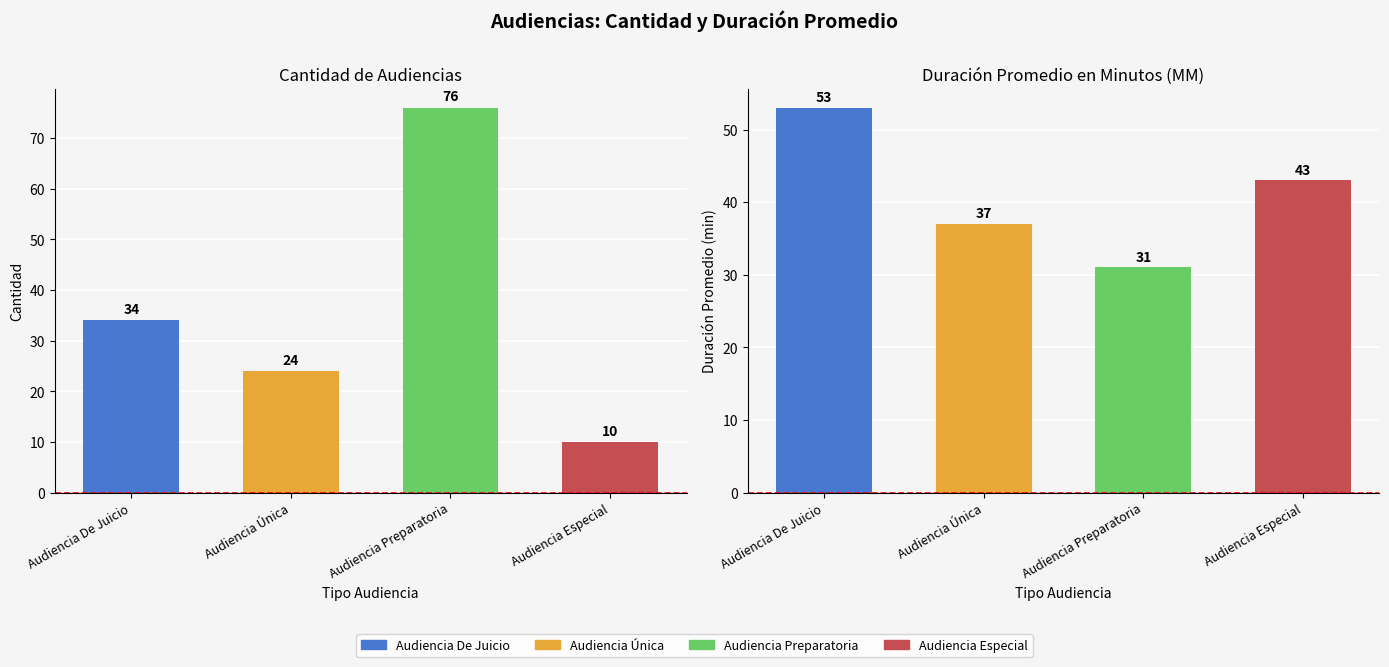

Which category has the highest value in the Cantidad de Audiencias series?

Audiencia Preparatoria